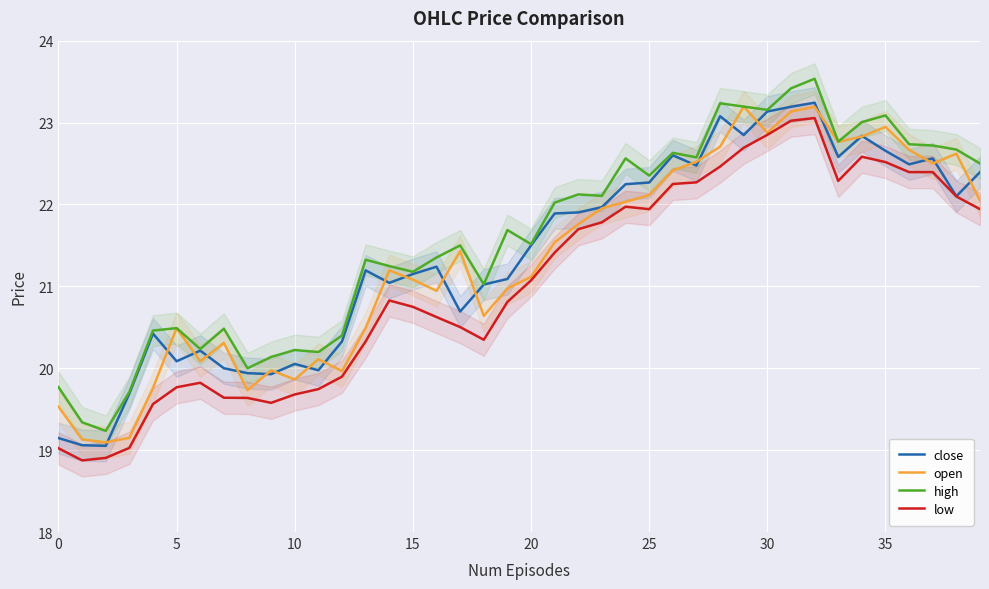

What is the label of the 10th point from the left?

9